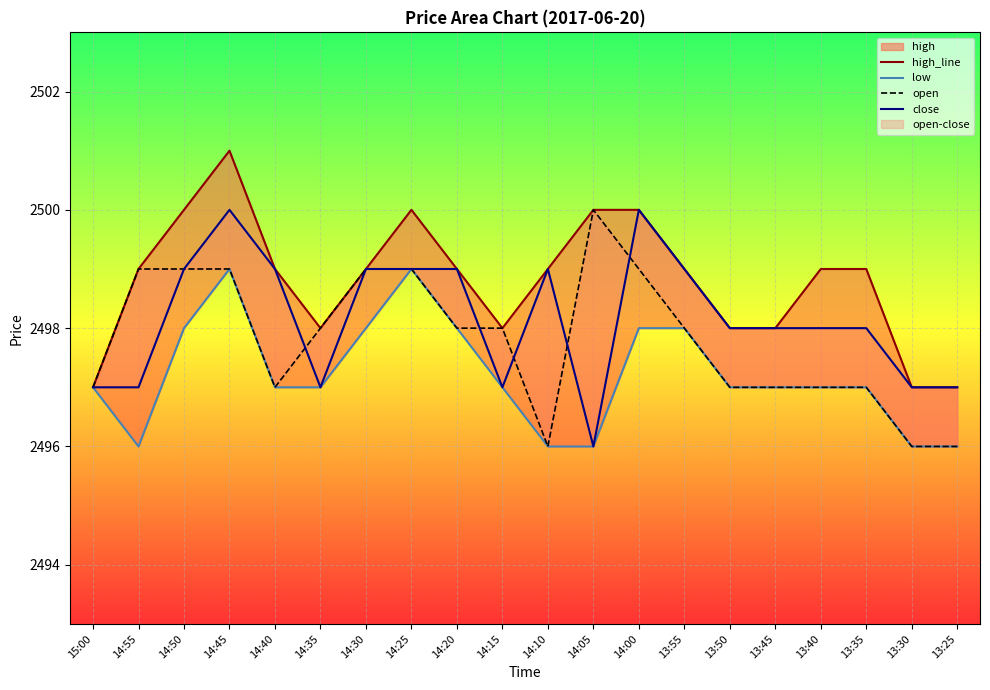

What is the approximate value of high_line at 13:25?

2497